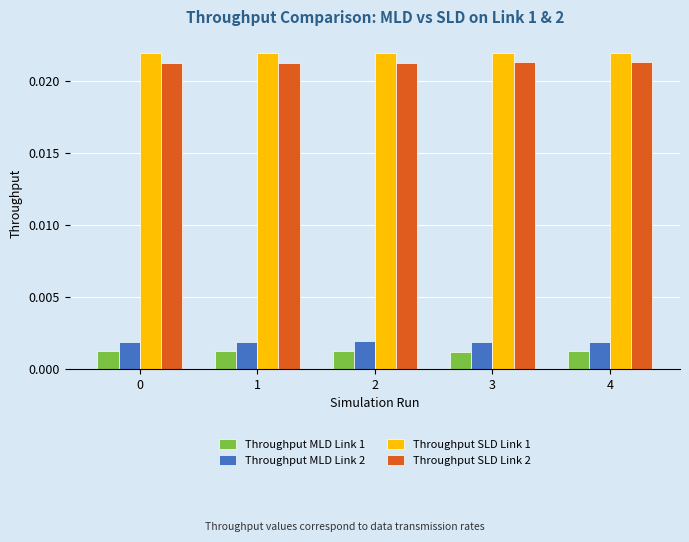

How many Throughput MLD Link 1 values are between 0 and 1?

5